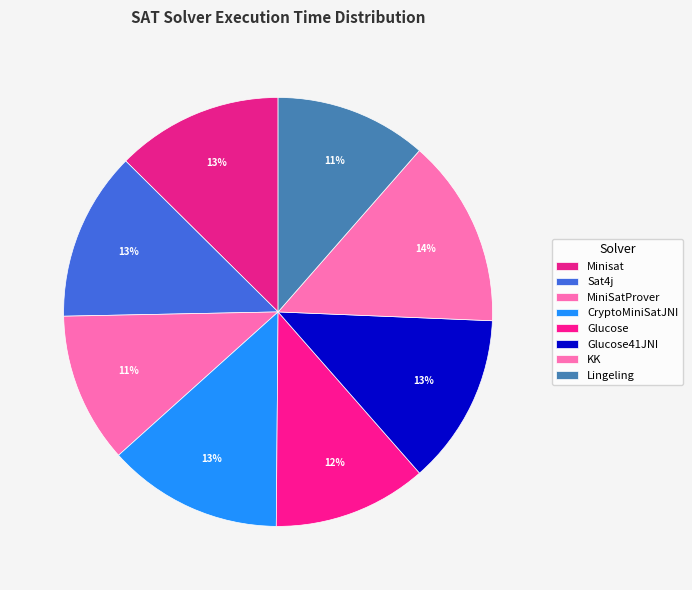

What is the largest slice in the pie chart?

KK